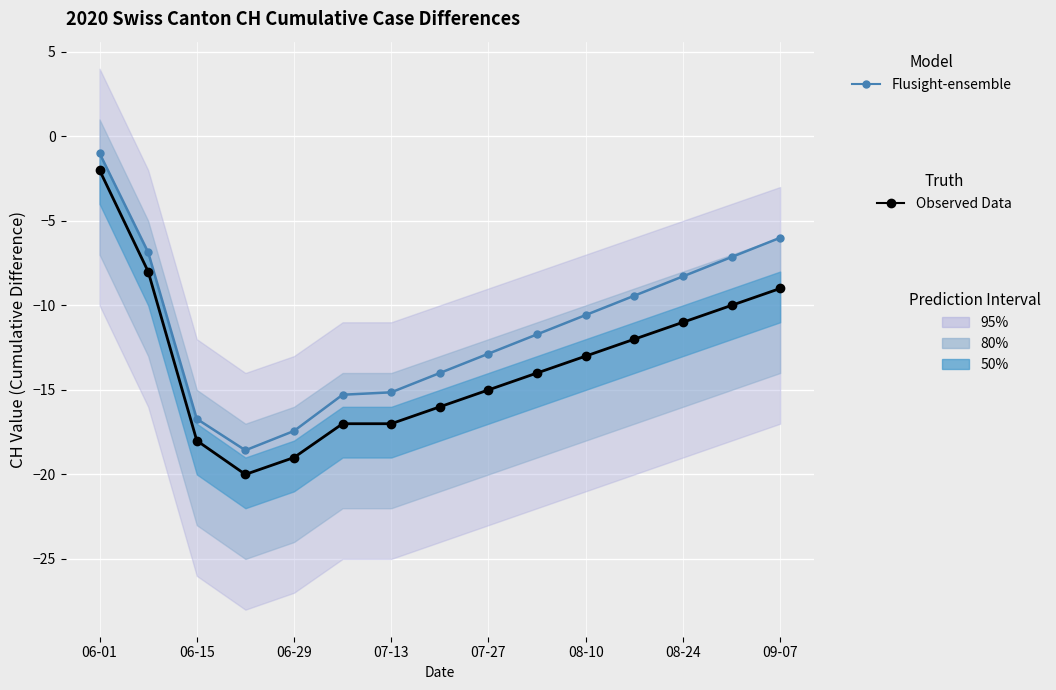

True or false: Flusight-ensemble has more than 1 points higher than both neighbors.

False